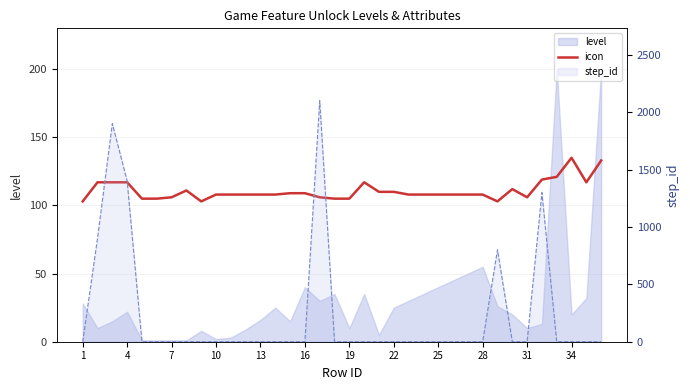

What is the greatest value displayed?

135